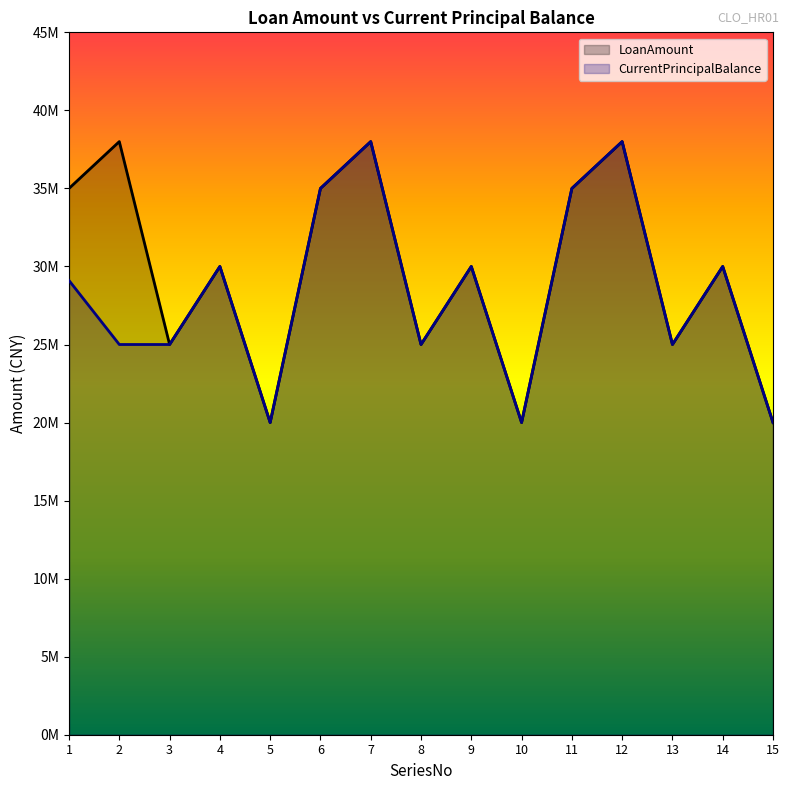

At which label does CurrentPrincipalBalance reach its minimum?

5